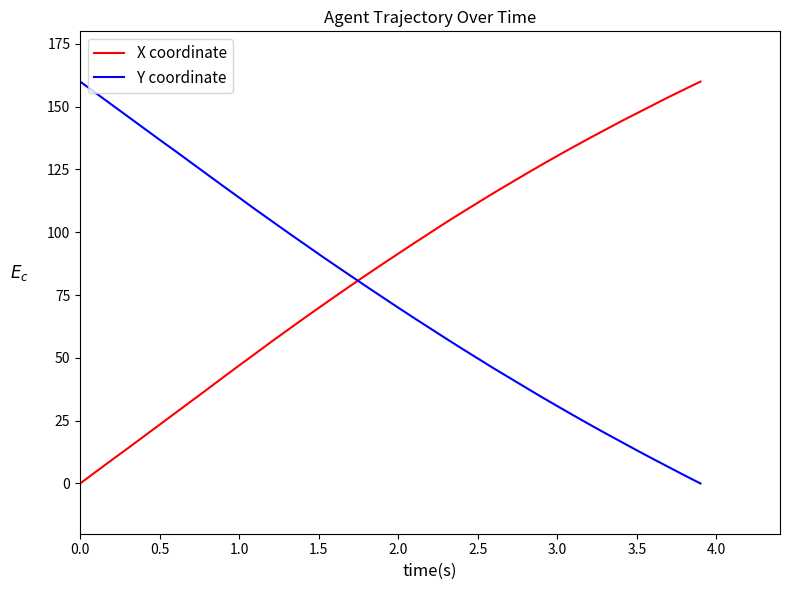

Rank the series by their average value, from highest to lowest.

X coordinate, Y coordinate